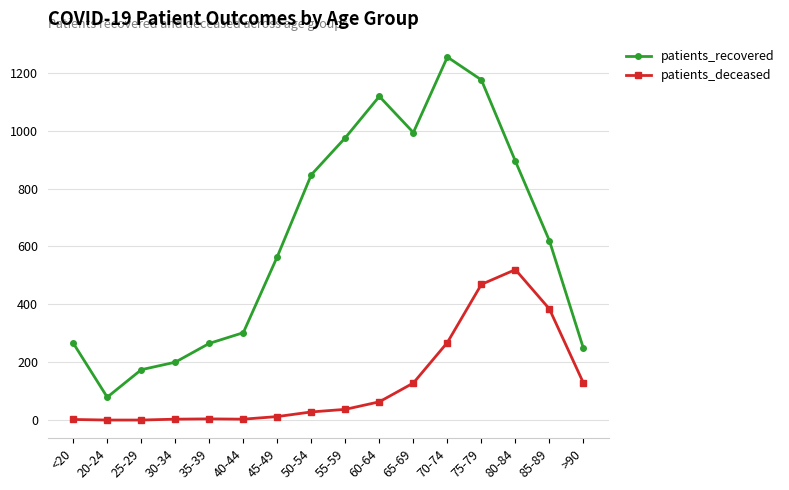

How many data points in patients_recovered are less than 620?

8